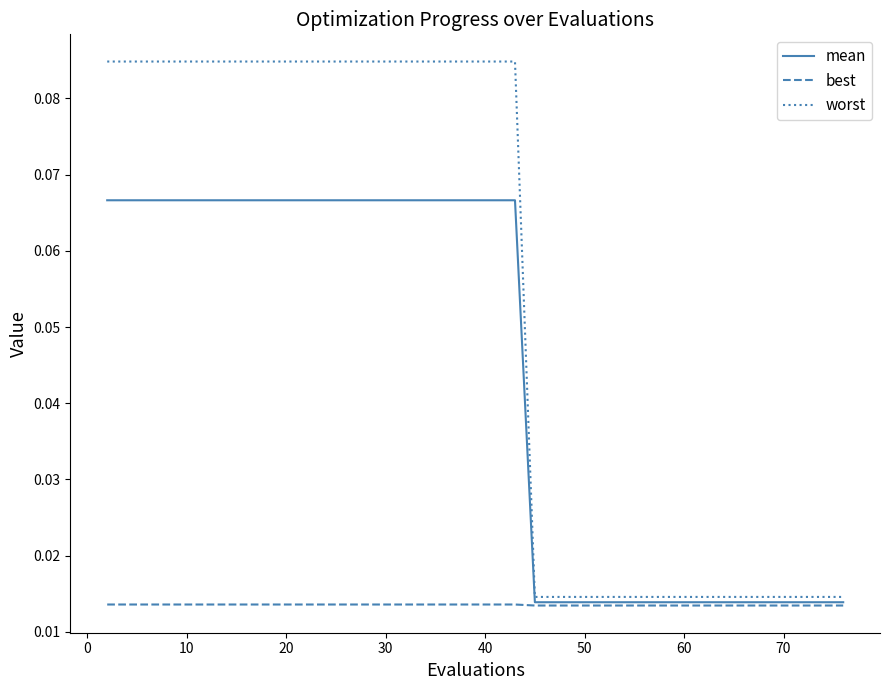

Which series has the widest spread of values?

worst